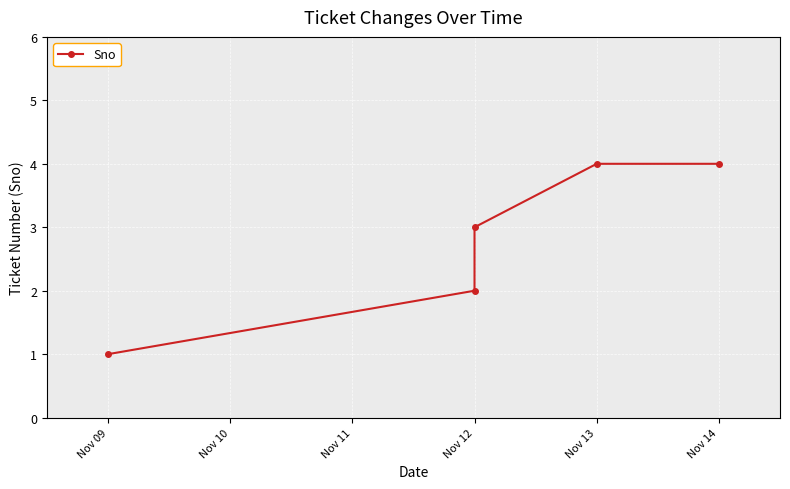

Is this an area chart (filled region under the line)?

No